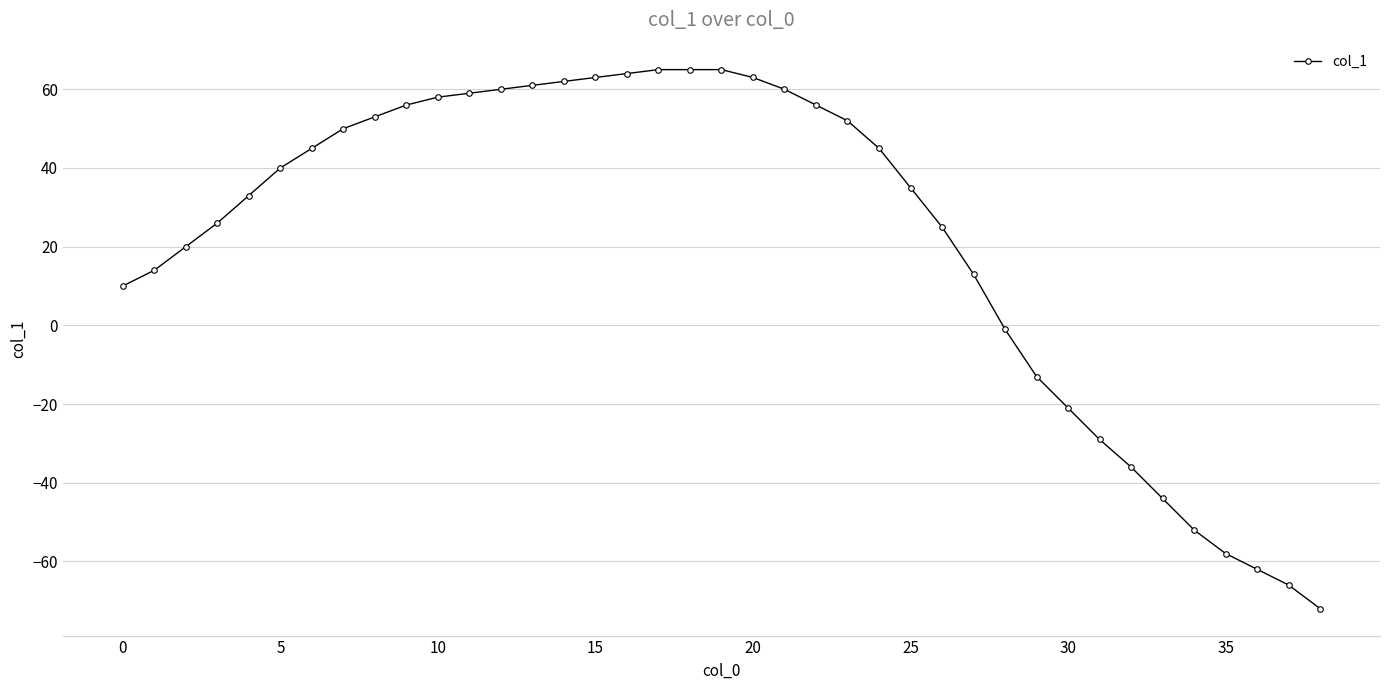

What is the smallest value displayed?

-72